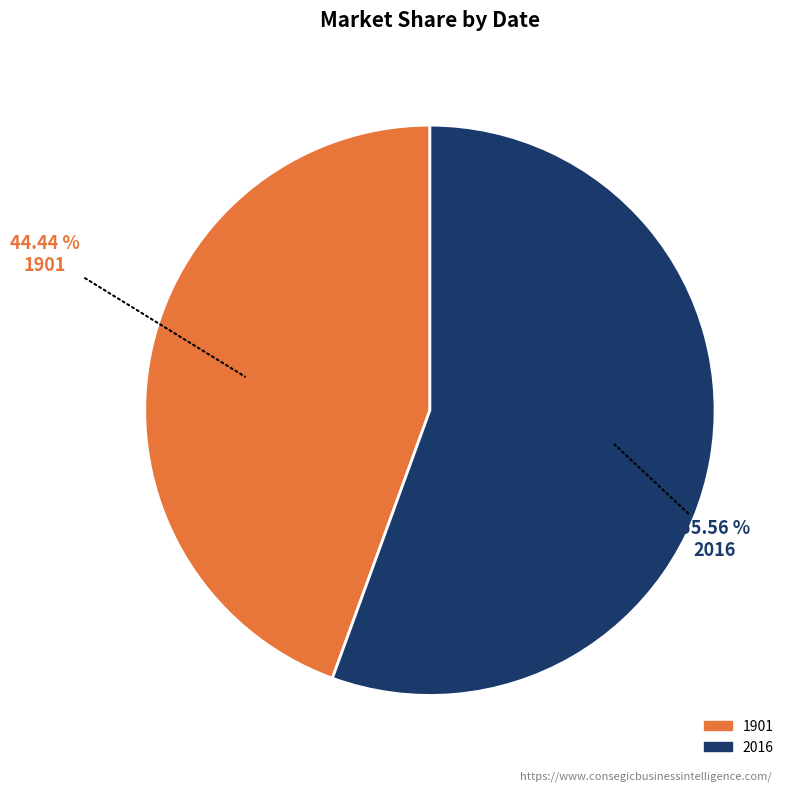

Is 2016 the majority of the pie?

Yes